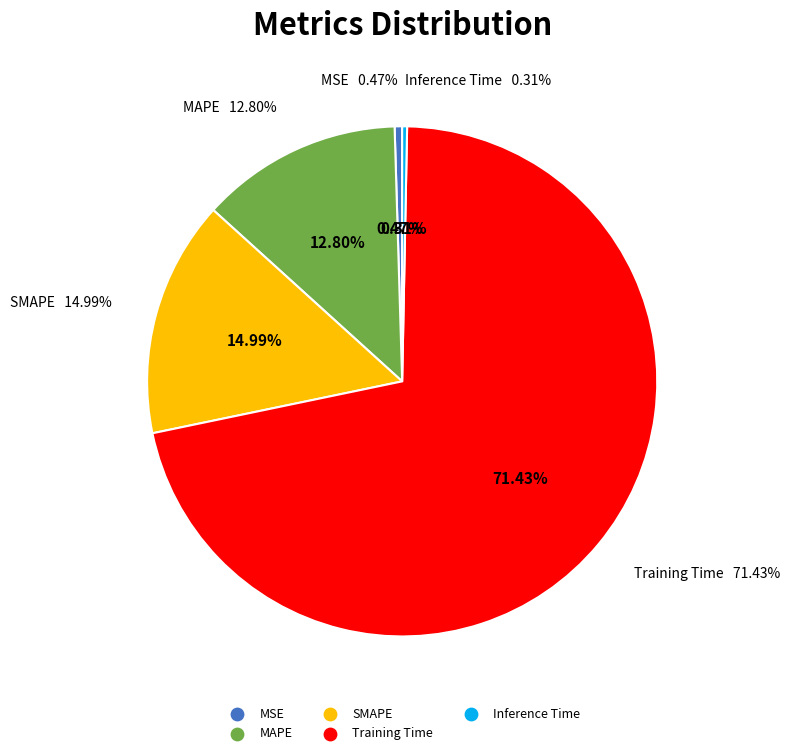

What is the total percentage of Inference Time and SMAPE?

15.3%